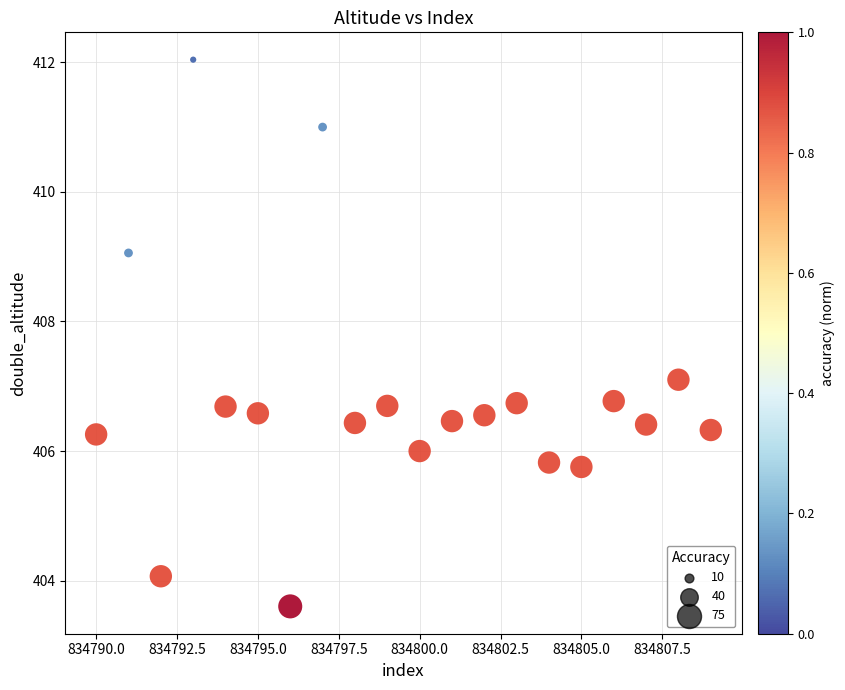

What Y value in the scatter plot is closest to 407?

407.1